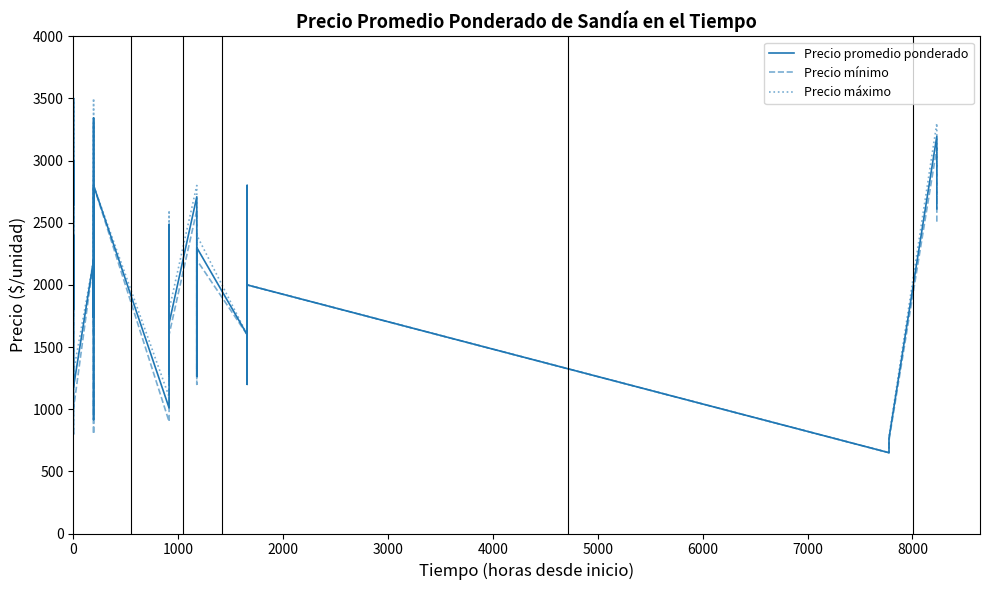

Which has a higher value, 22 or 18?

22